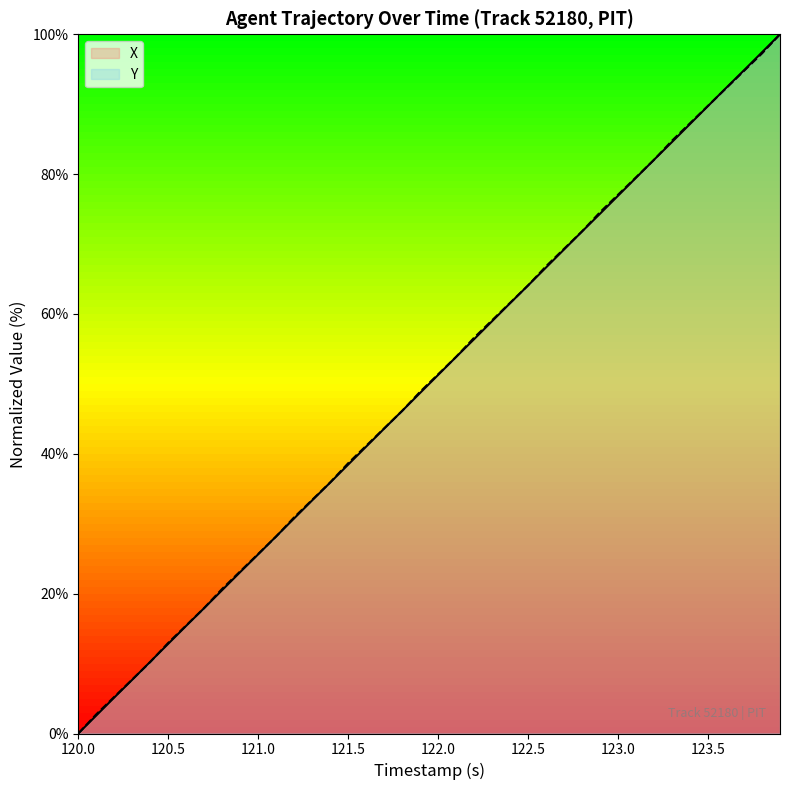

Rank the series by their maximum value, from lowest to highest.

X, Y